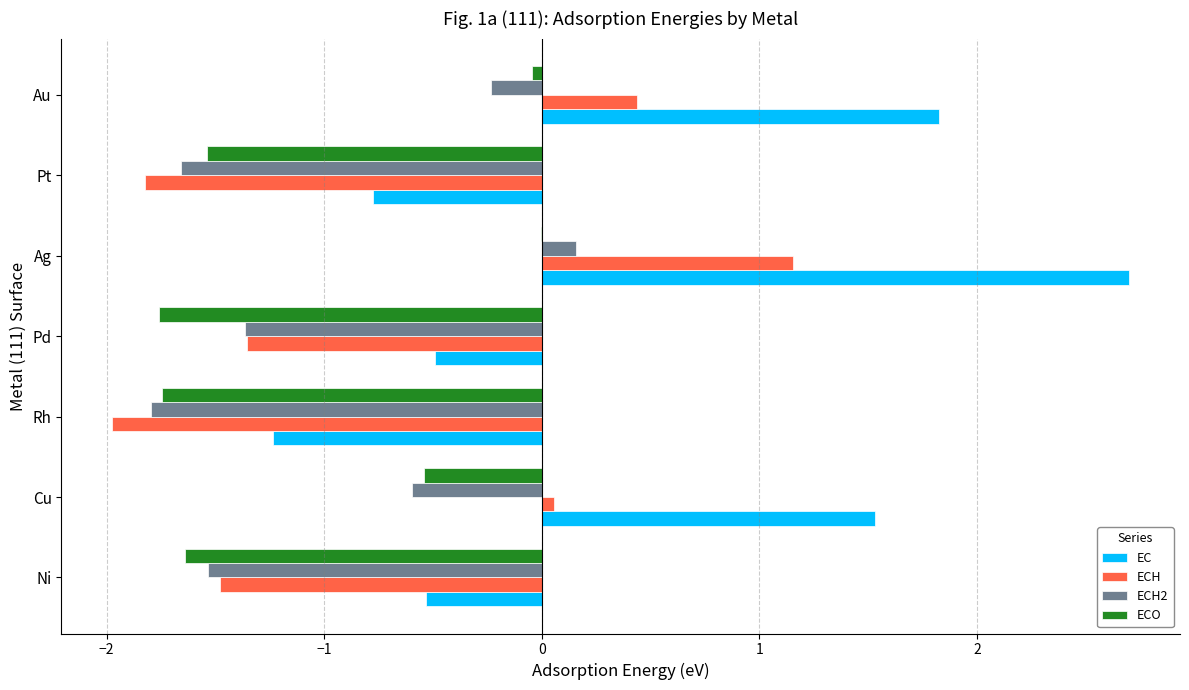

What is the approximate value of ECH at Pd?

-1.4